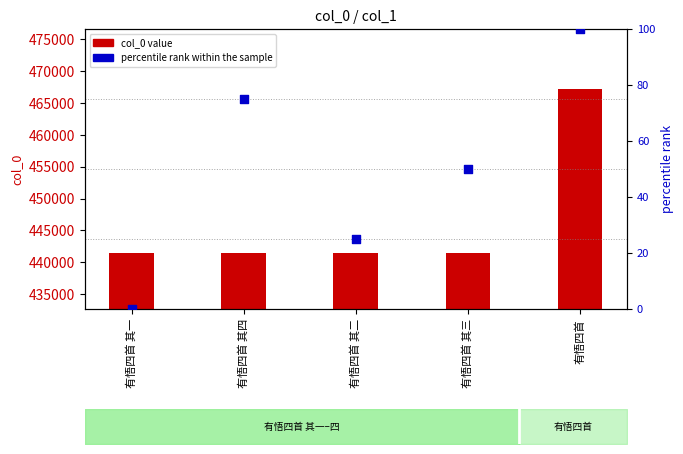

At how many categories does at least one series exceed 303534?

5